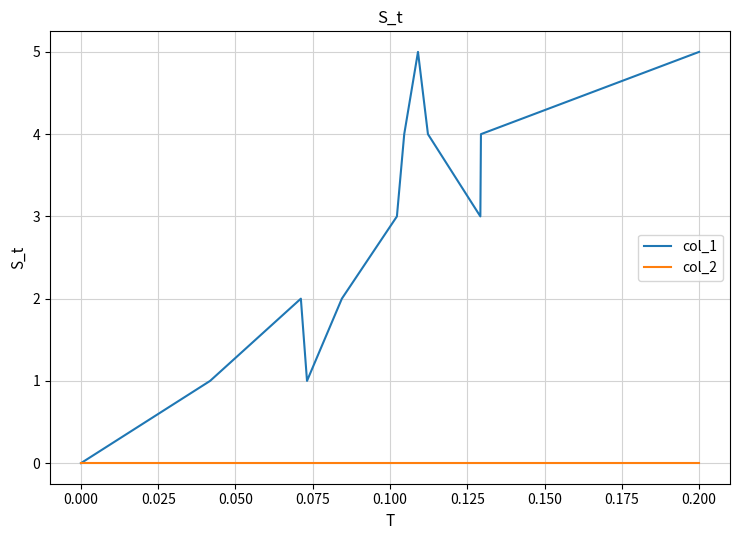

Which series has the widest spread of values?

col_1